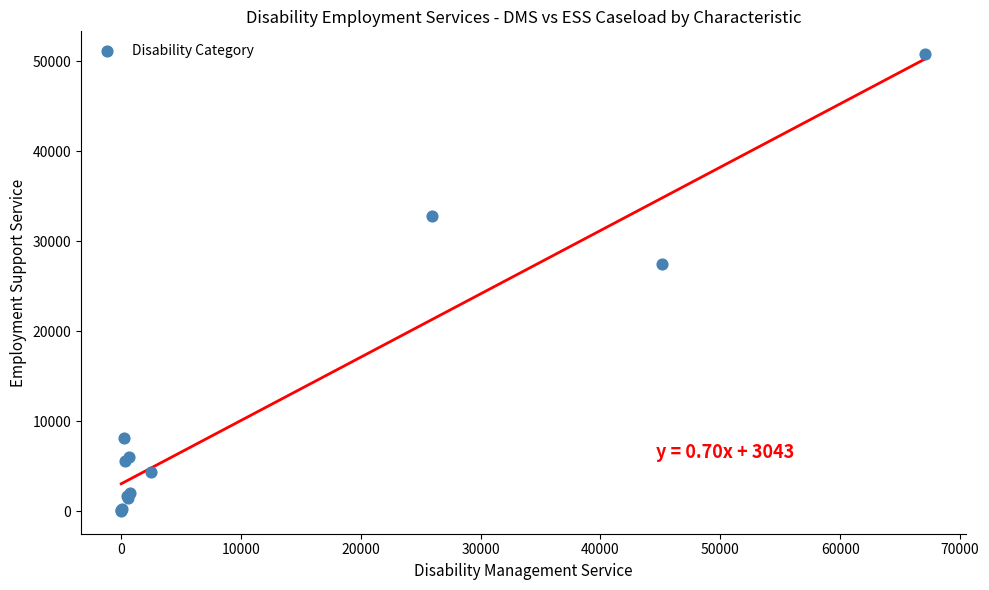

What Y value in the scatter plot is closest to 25424?

27456